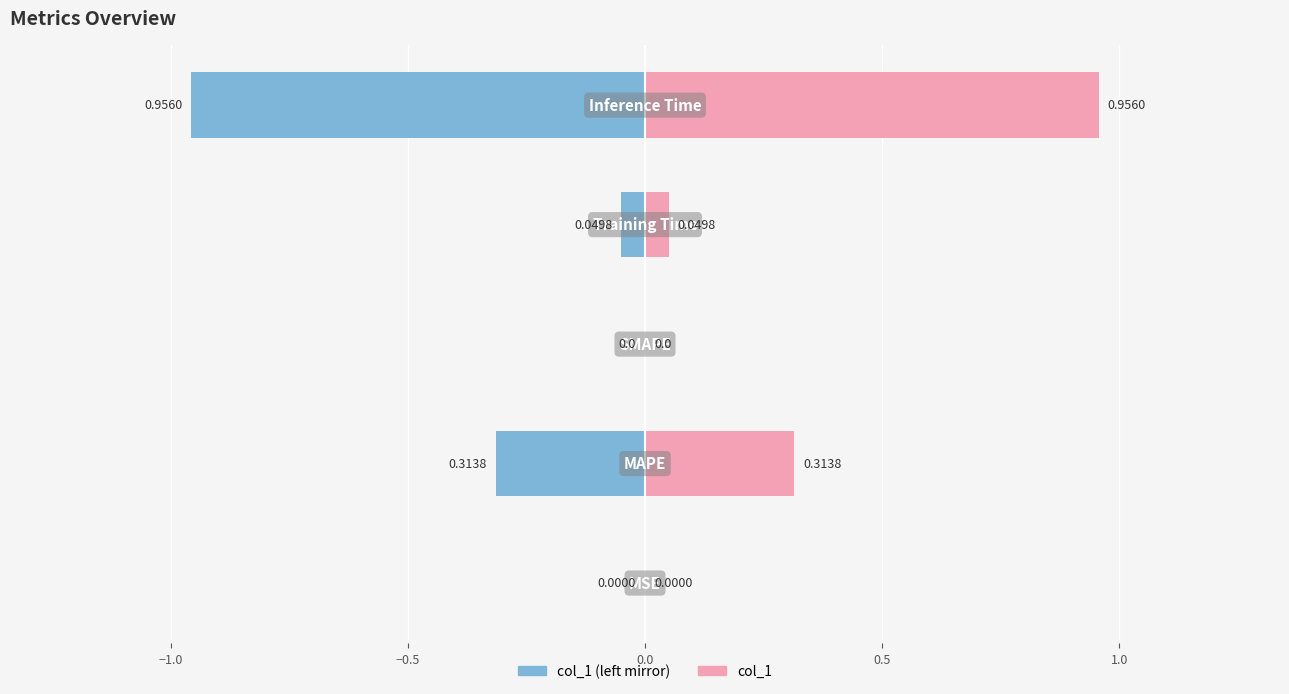

List the series in order of their overall mean, lowest first.

col_1 (left), col_1 (right)